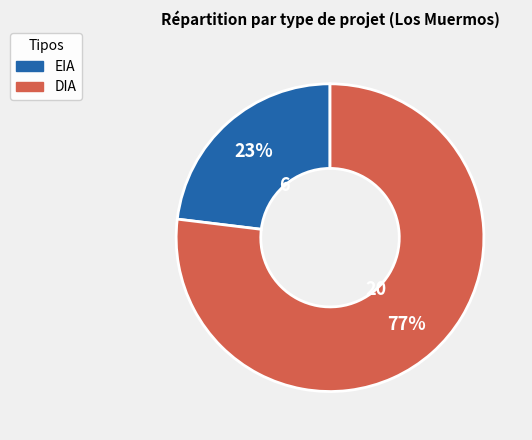

Is the sum of DIA and EIA greater than half?

Yes